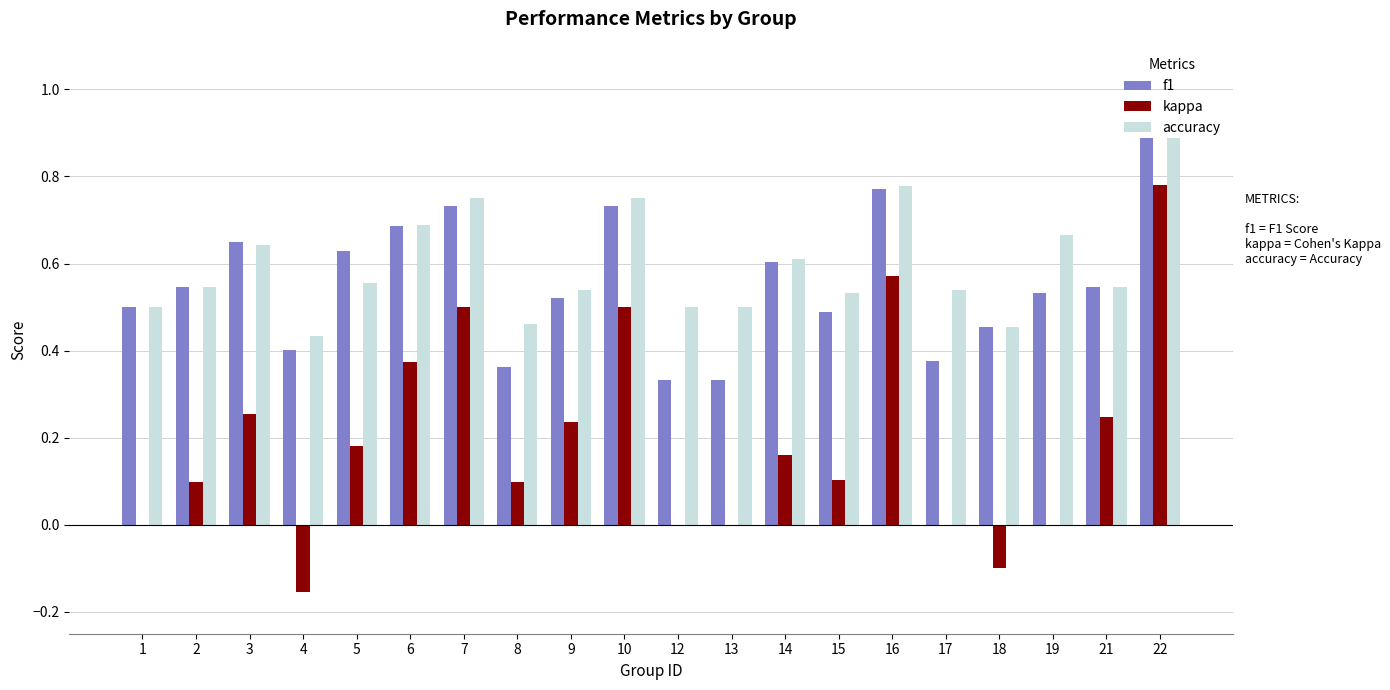

Is the value of f1 at 8 greater than the value of kappa at 16?

No